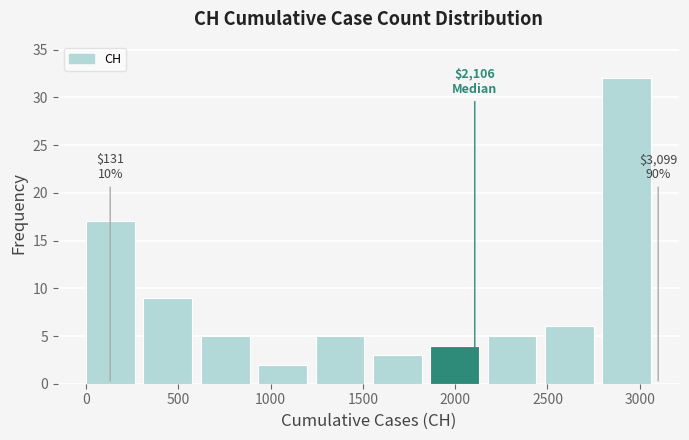

Which range on the x-axis has the tallest bar?

2800 to 3100